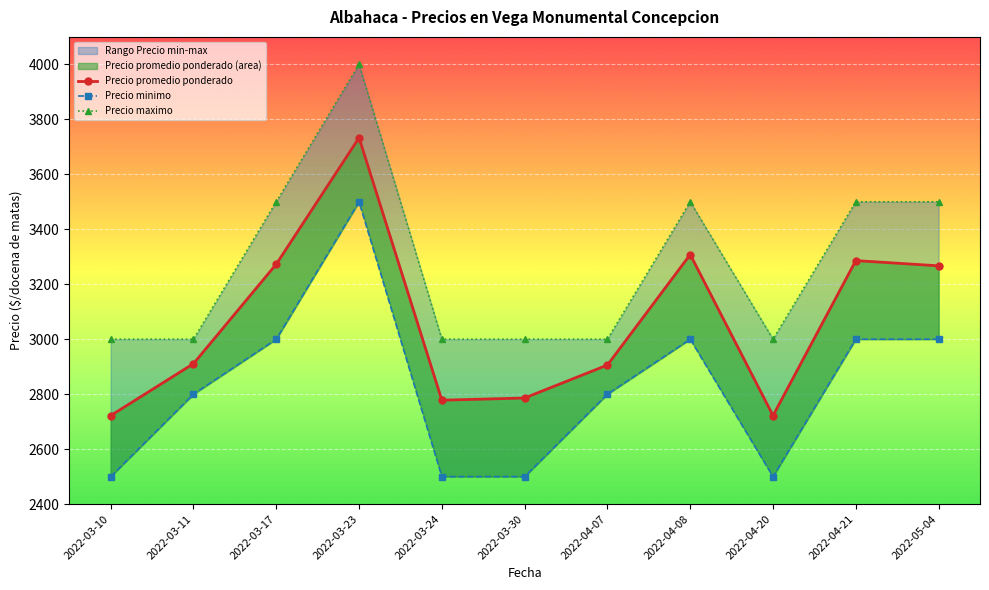

Which series has the widest spread of values?

Precio promedio ponderado